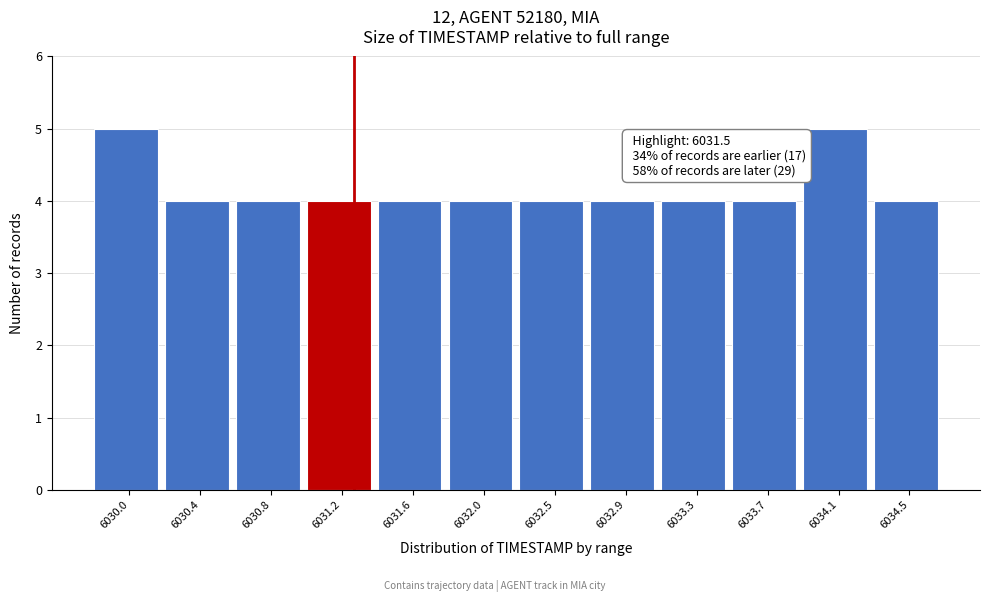

Reading left to right, list all the values displayed in this chart.

5	4	4	4	4	4	4	4	4	4	5	4